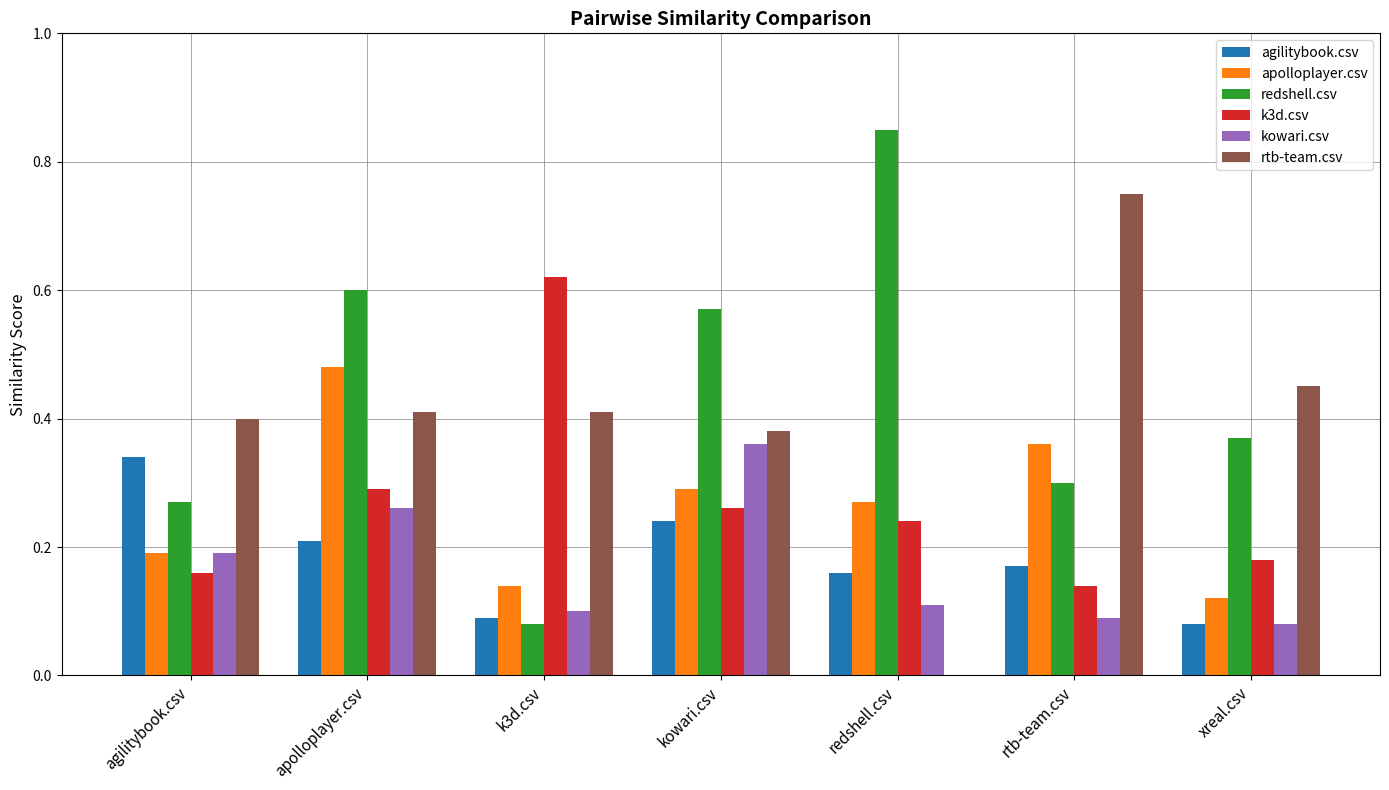

The redshell.csv series shows 0.2 at kowari.csv. True or false?

False